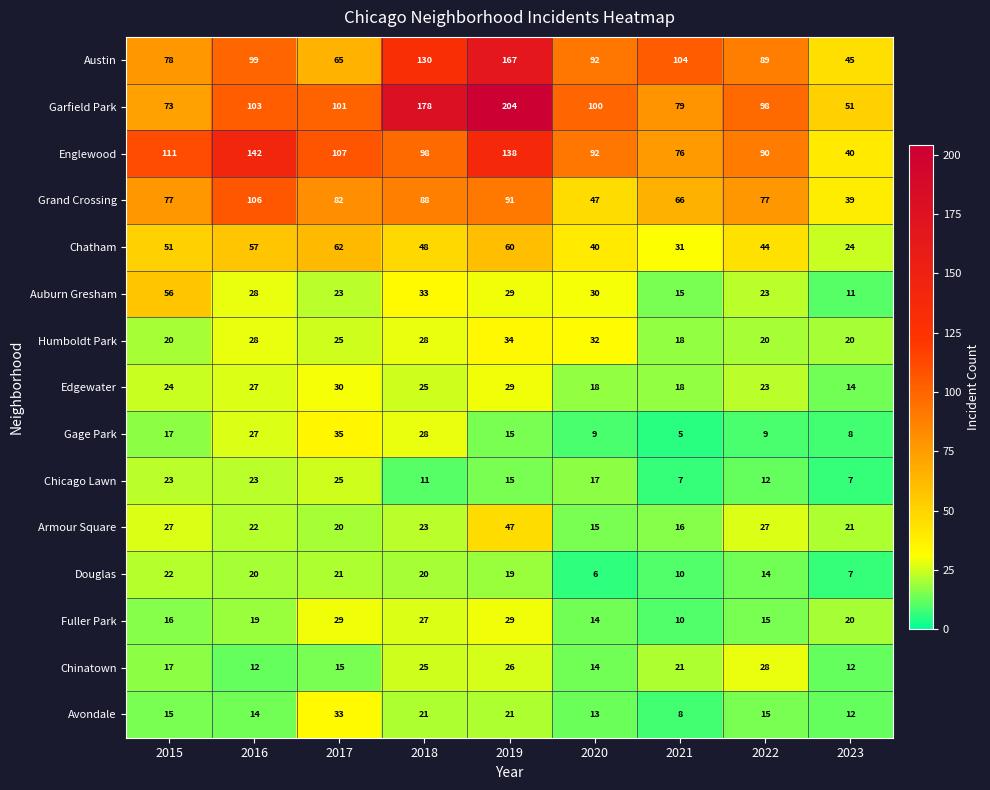

What is the difference between the highest and lowest values at 2017?

92